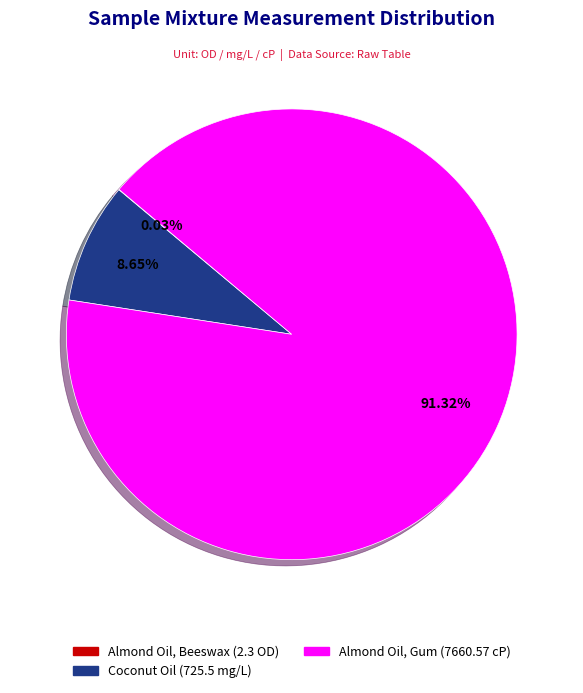

Between Coconut Oil and Almond Oil, Gum, which is larger?

Almond Oil, Gum